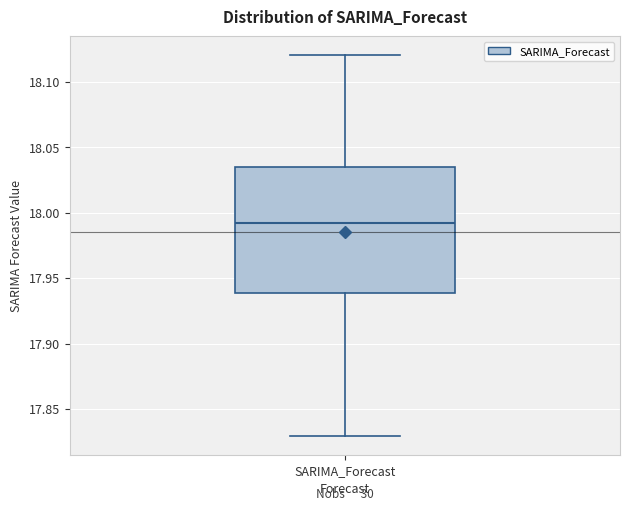

Transcribe this box plot: give where the median line is, the range the box spans, and where the two whiskers end, as read against the y-axis. The values are not printed on the chart, so give them approximately, as read against the axis.

median 17.990, box 17.940 to 18.035, whiskers 17.830 to 18.120